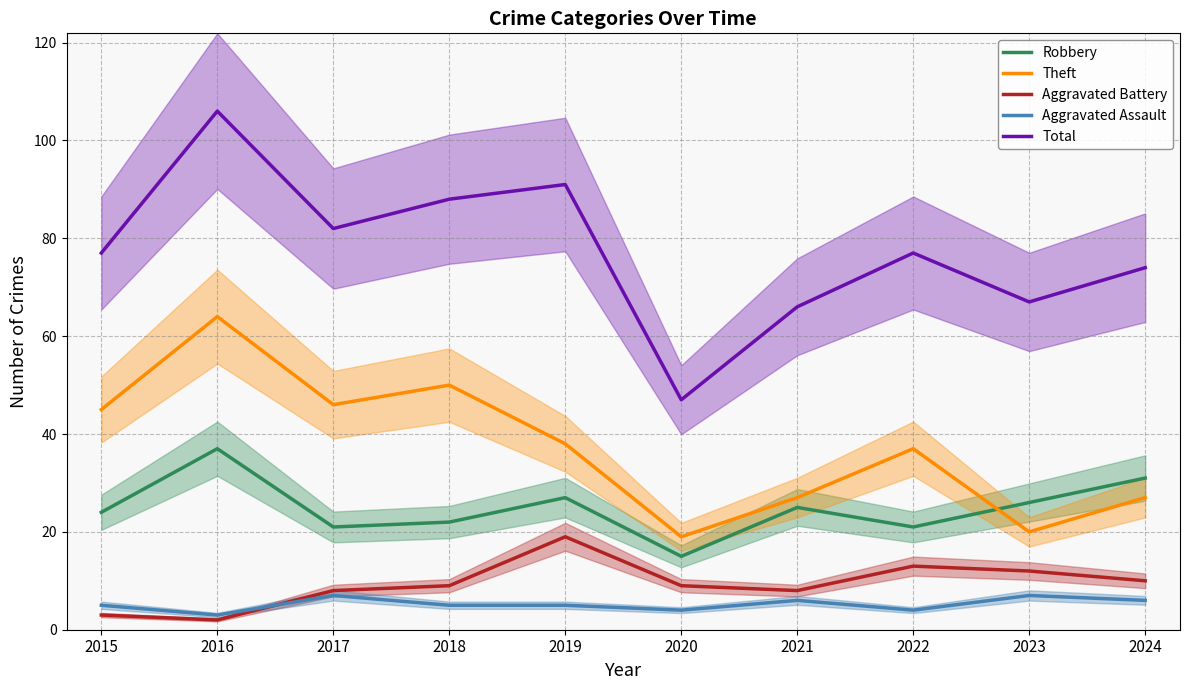

Where does the Total series first go above 77?

2016